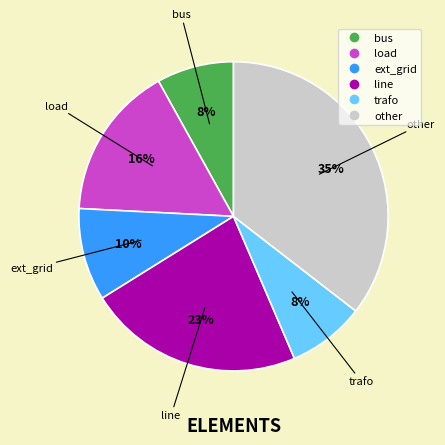

Does load account for over 50% of the chart?

No